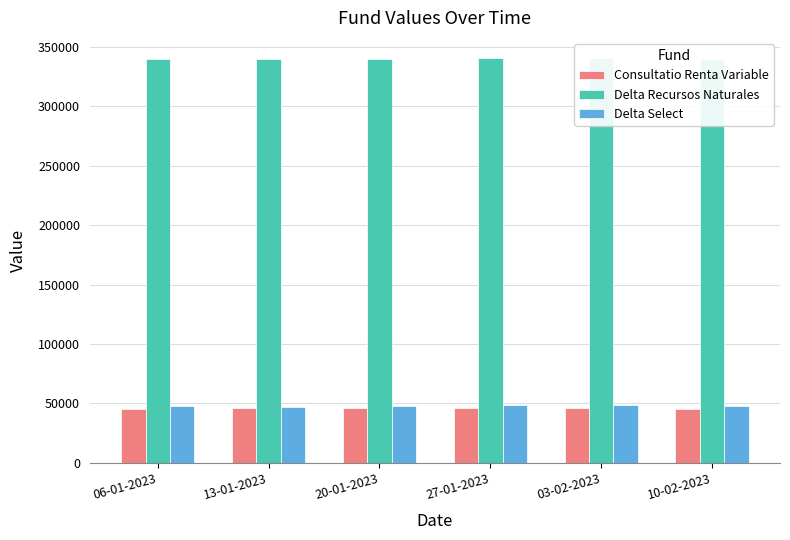

True or false: Delta Select has a value of 13483.6 at 13-01-2023.

False